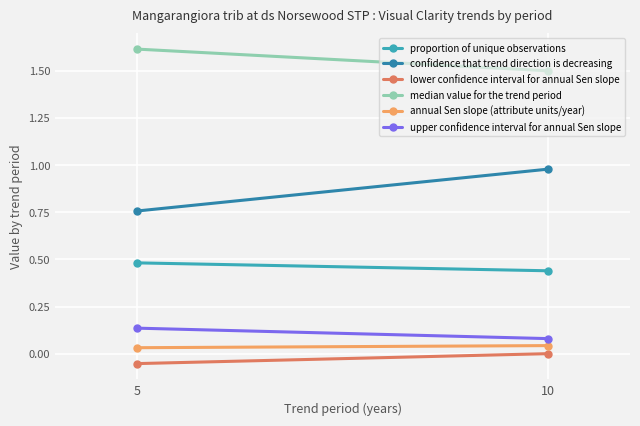

What is the difference between the lower confidence interval for annual Sen slope values at 5 and 10?

0.1